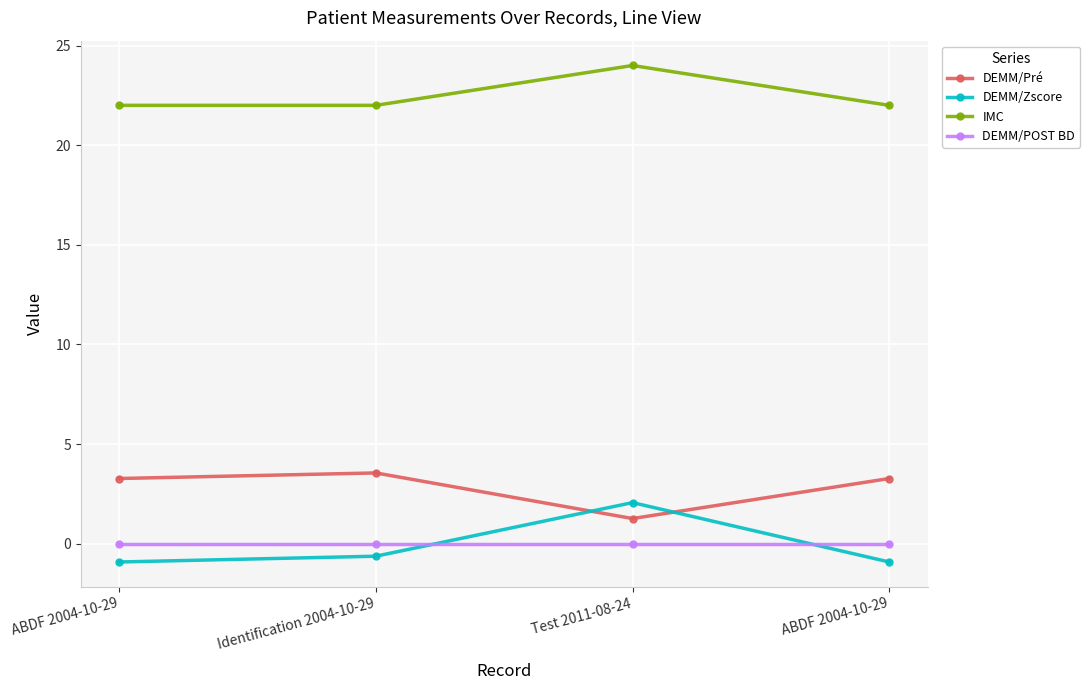

What is the value of the DEMM/Pré point at the 1st from the left?

3.3